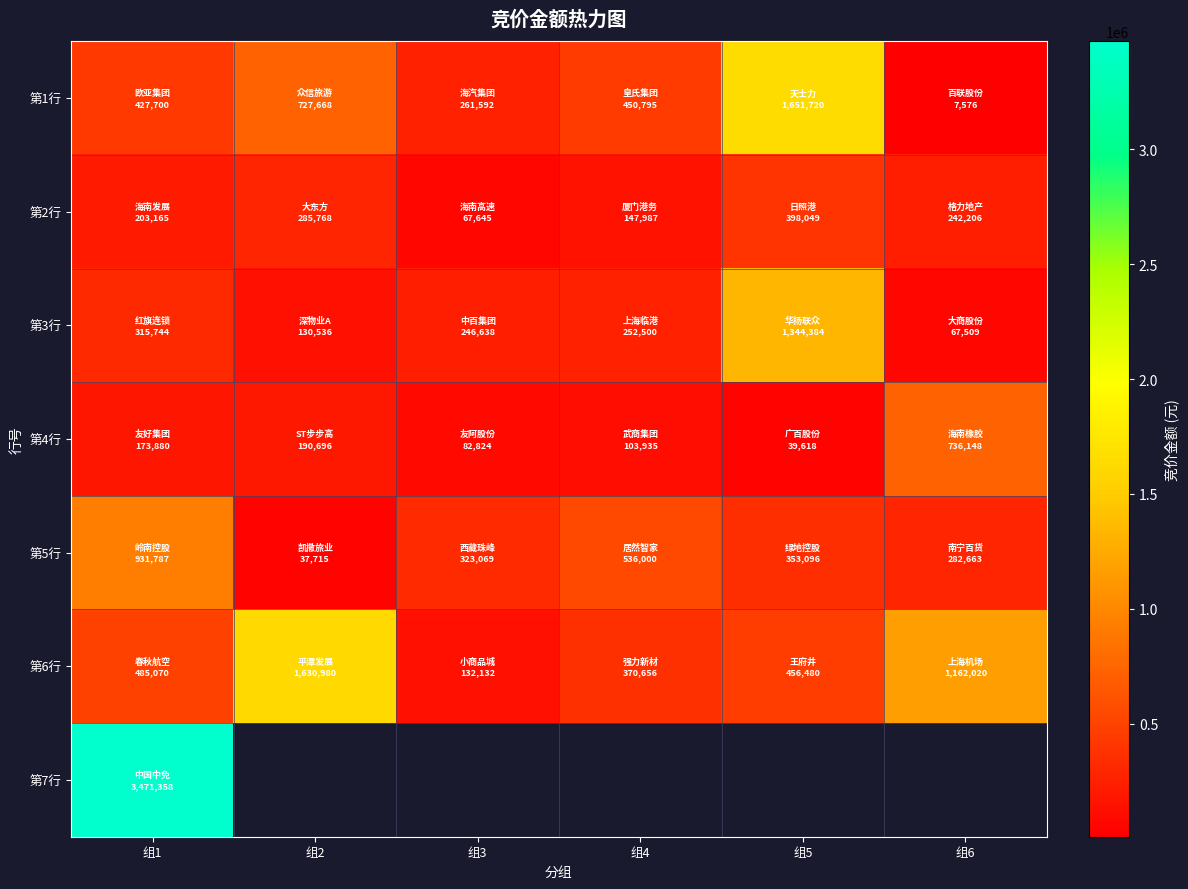

The value of 第2行 at 组3 is 67645.0. True or false?

True